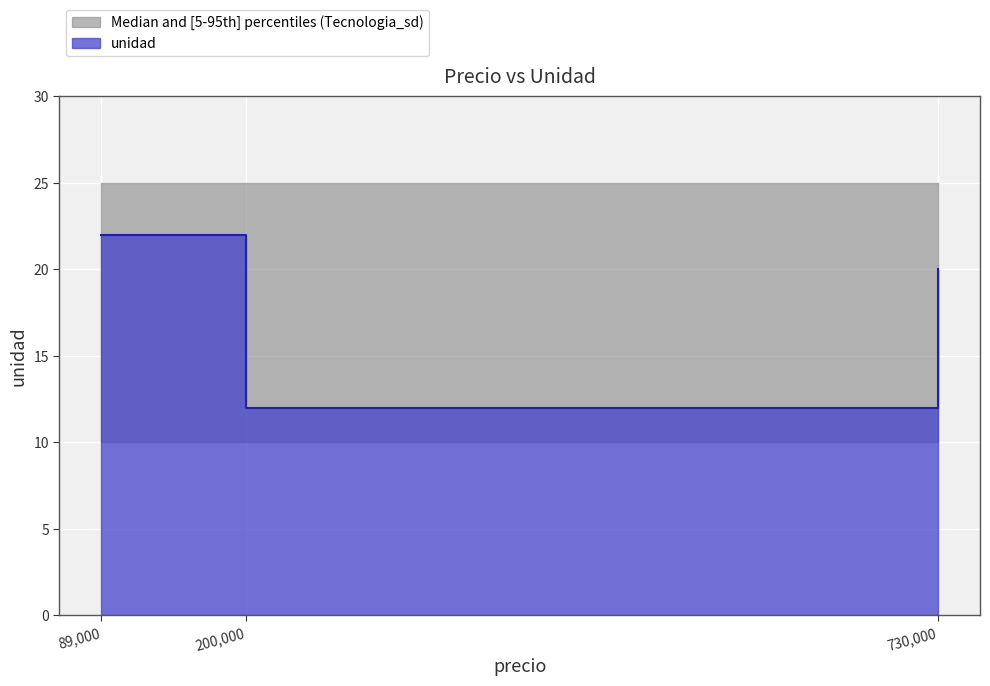

How many values are between 12 and 22?

3